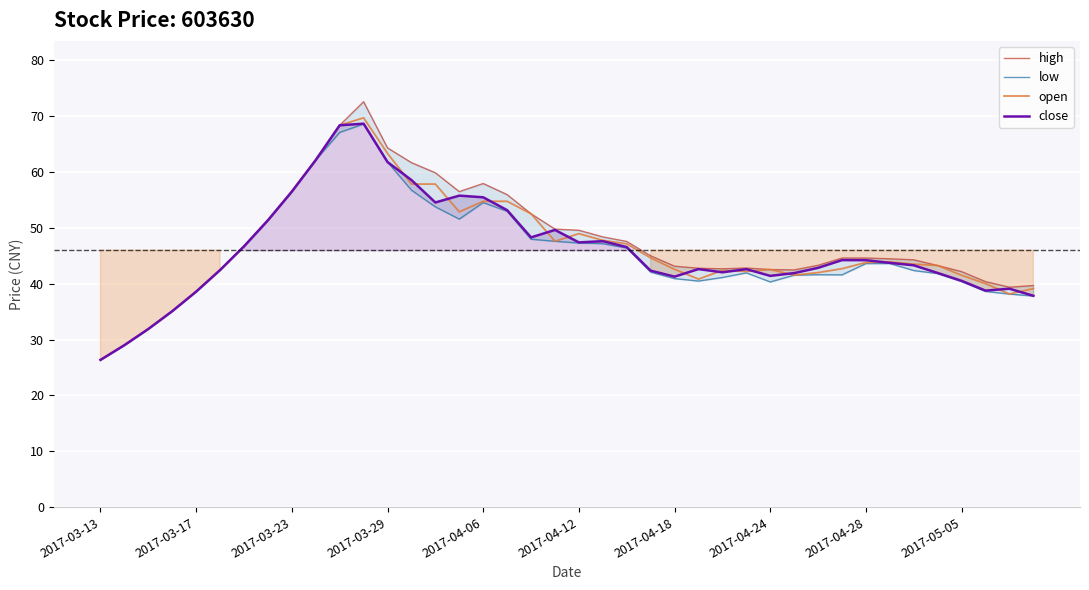

List the series in order of their overall mean, lowest first.

low, close, open, high